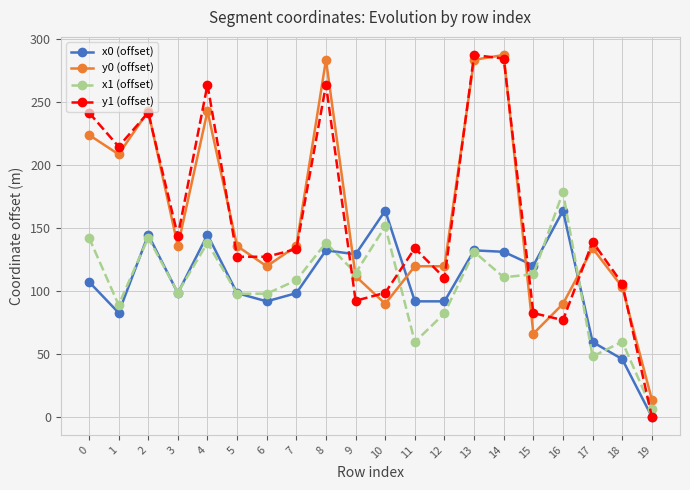

What is the difference between the highest and lowest values at 1?

131.9